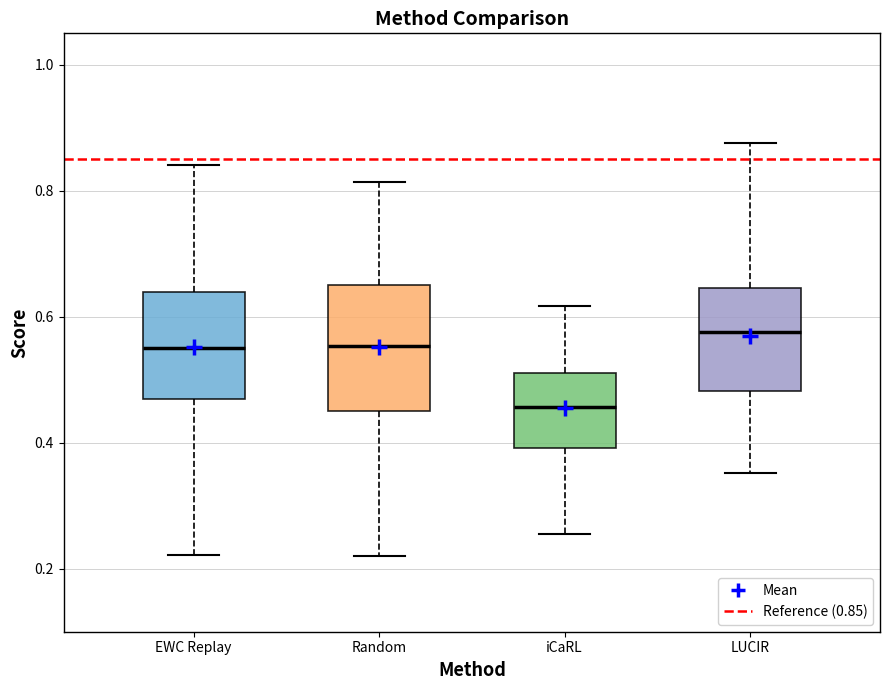

Reading left to right, read every box against the y-axis: the position of its median line, the range the box covers, and the ends of its whiskers. The values are not printed on the chart, so give them approximately, as read against the axis.

EWC Replay: median 0.56, box 0.46 to 0.64, whiskers 0.22 to 0.84
Random: median 0.56, box 0.44 to 0.66, whiskers 0.22 to 0.82
iCaRL: median 0.46, box 0.40 to 0.52, whiskers 0.26 to 0.62
LUCIR: median 0.58, box 0.48 to 0.64, whiskers 0.36 to 0.88